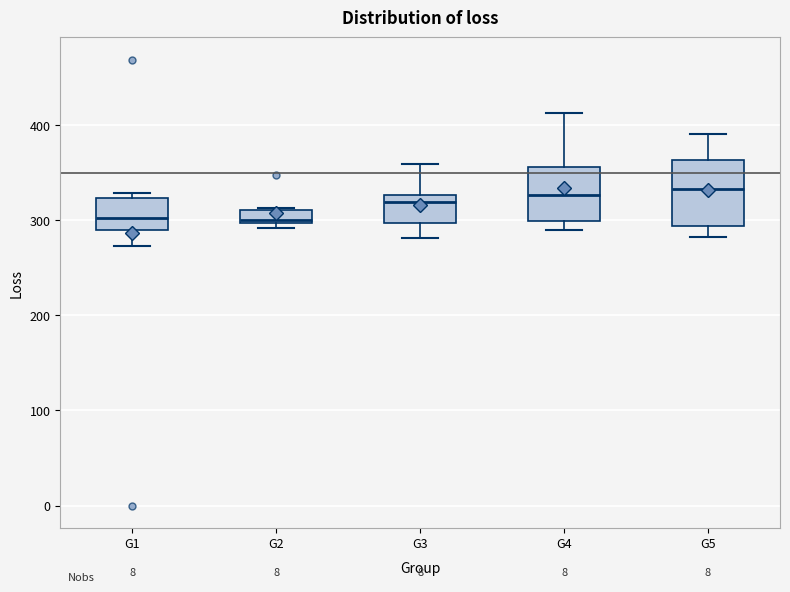

Which box is the tallest, from its lower edge to its upper edge?

G5